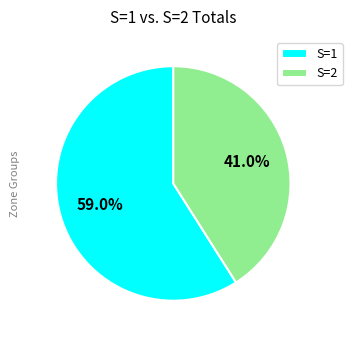

What percentage do S=1 and S=2 together represent?

100.0%